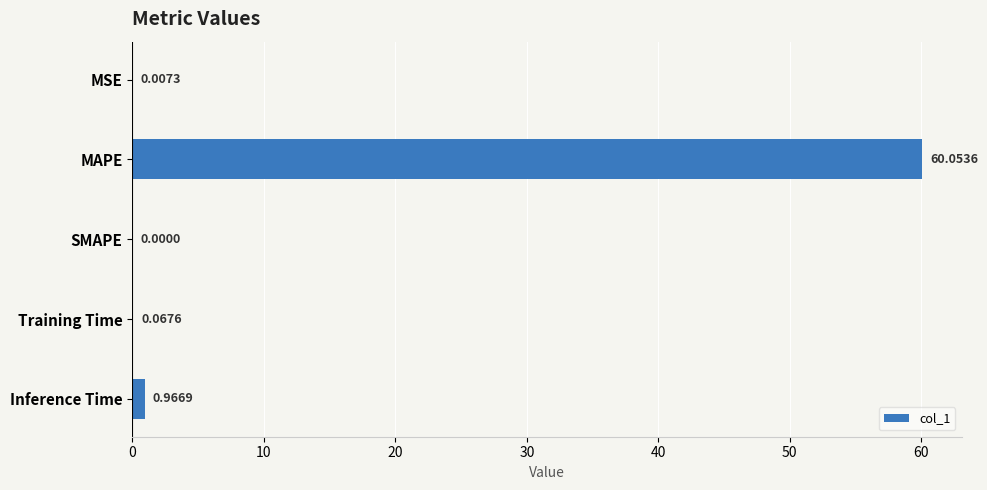

What is the sum of the values at MAPE and SMAPE?

60.1